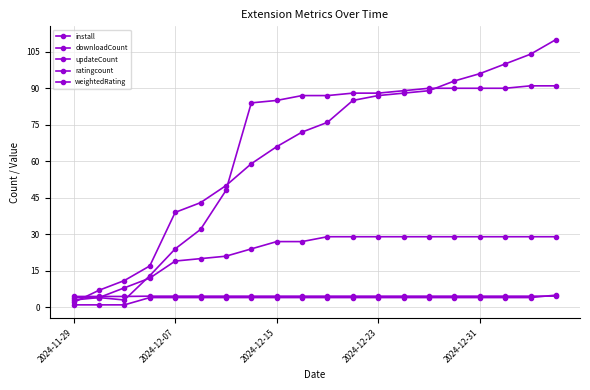

Count the number of categories in the chart.

20